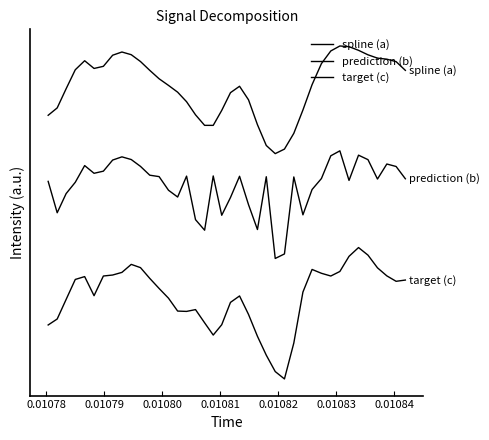

What is the value of the prediction (b) point at the 17th from the left?

-0.3